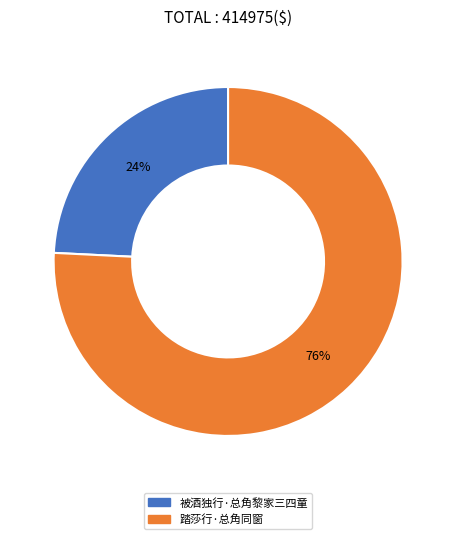

Between 踏莎行·总角同窗 and 被酒独行·总角黎家三四童, which is larger?

踏莎行·总角同窗